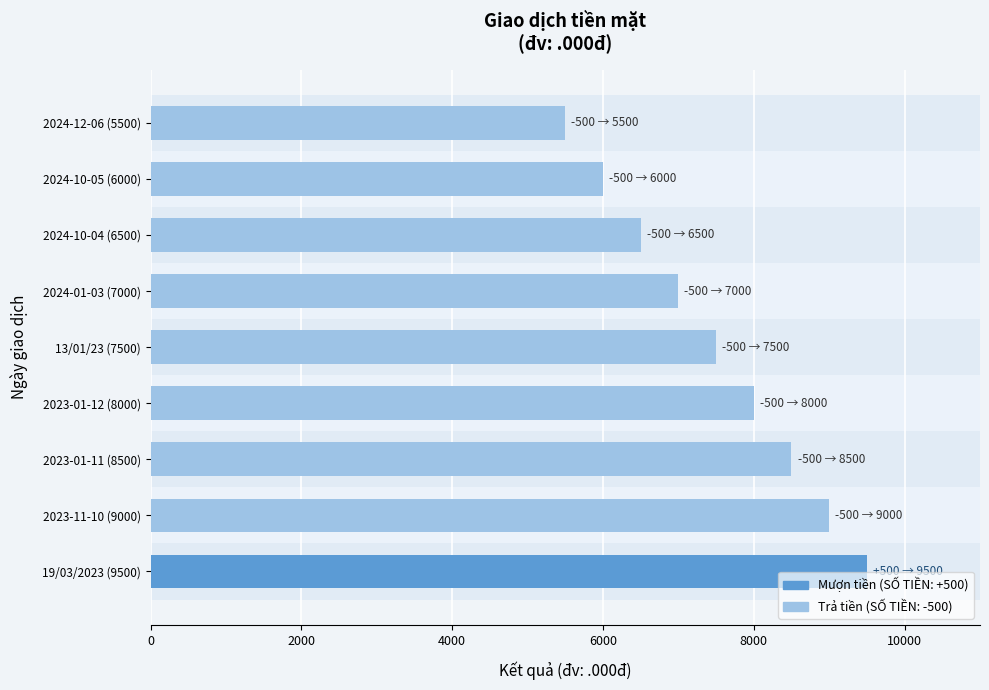

The value at 19/03/2023 (9500) is 9500. True or false?

True